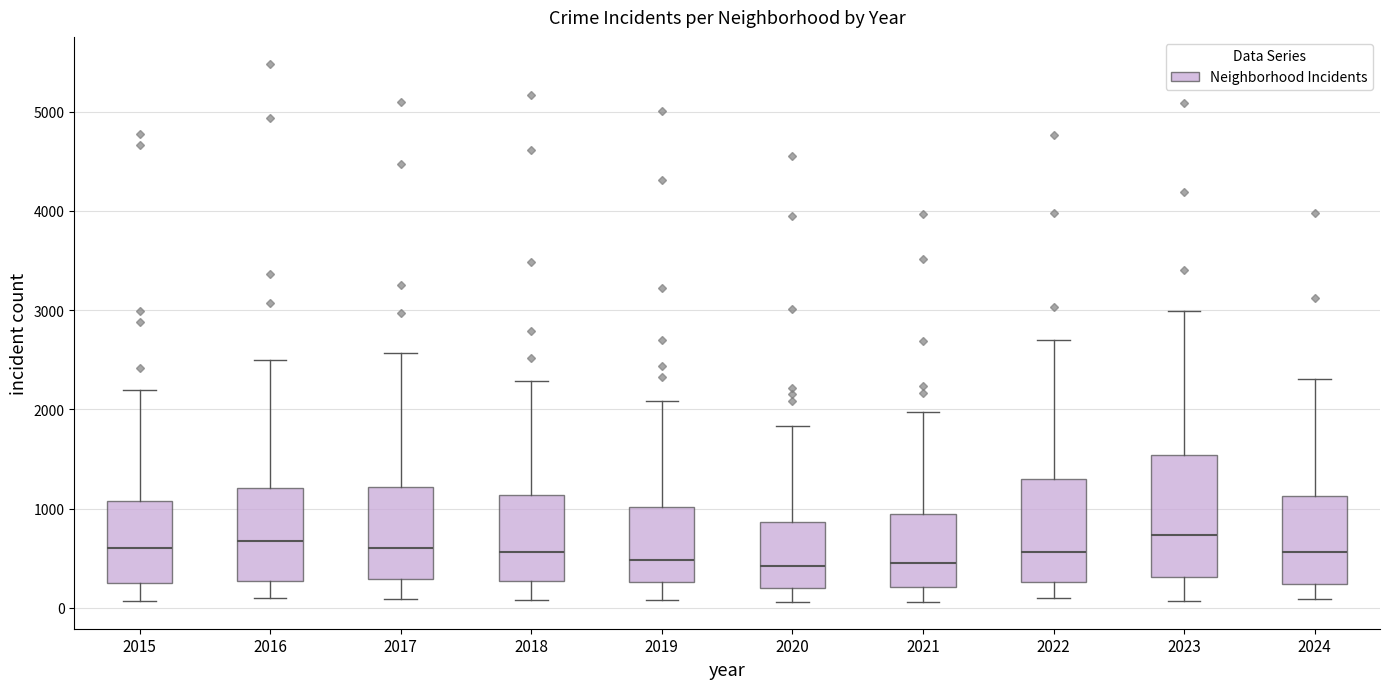

Reading left to right, transcribe this box plot: for each box, give where its median line is, the range the box spans, and where its two whiskers end, as read against the y-axis. The values are not printed on the chart, so give them approximately, as read against the axis.

2015: median 600, box 300 to 1100, whiskers 100 to 2200
2016: median 700, box 300 to 1200, whiskers 100 to 2500
2017: median 600, box 300 to 1200, whiskers 100 to 2600
2018: median 600, box 300 to 1100, whiskers 100 to 2300
2019: median 500, box 300 to 1000, whiskers 100 to 2100
2020: median 400, box 200 to 900, whiskers 100 to 1800
2021: median 500, box 200 to 900, whiskers 100 to 2000
2022: median 600, box 300 to 1300, whiskers 100 to 2700
2023: median 700, box 300 to 1500, whiskers 100 to 3000
2024: median 600, box 200 to 1100, whiskers 100 to 2300